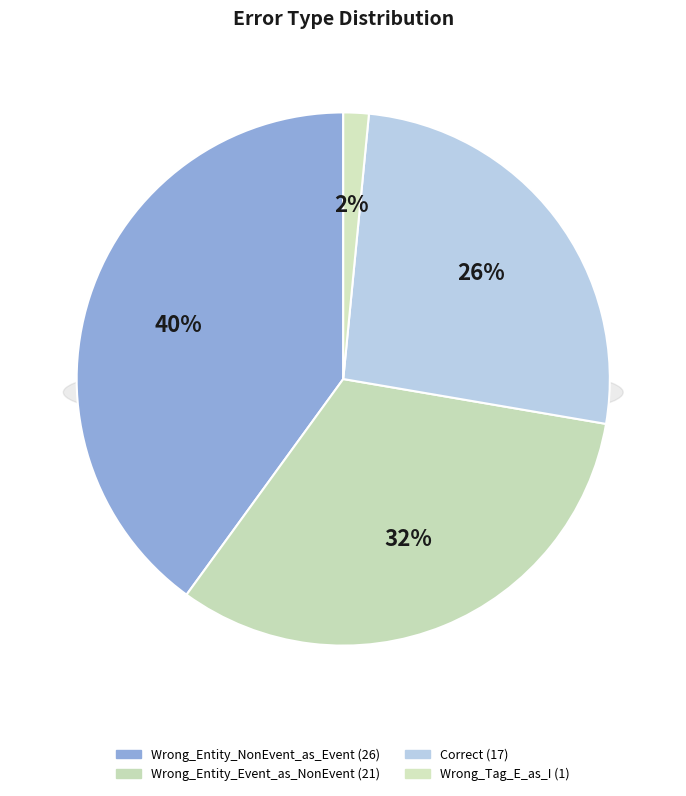

Rank the categories by value from lowest to highest.

Wrong_Tag_E_as_I, Correct, Wrong_Entity_Event_as_NonEvent, Wrong_Entity_NonEvent_as_Event